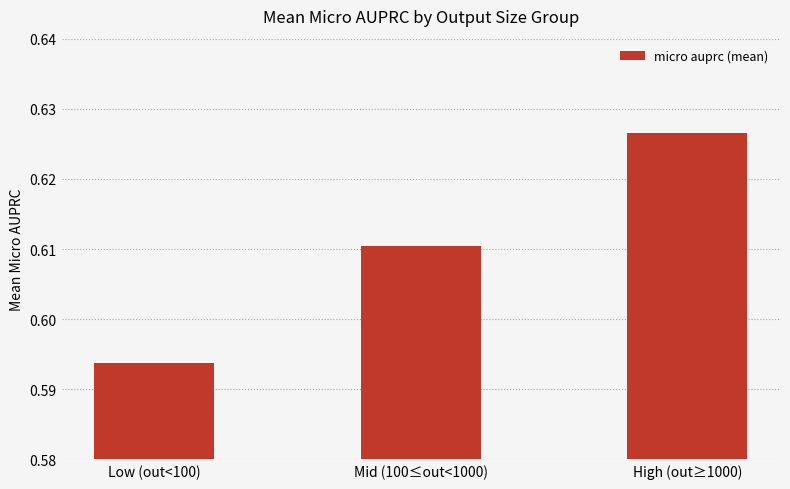

What is the sum of the values at High (out≥1000) and Low (out<100)?

1.2